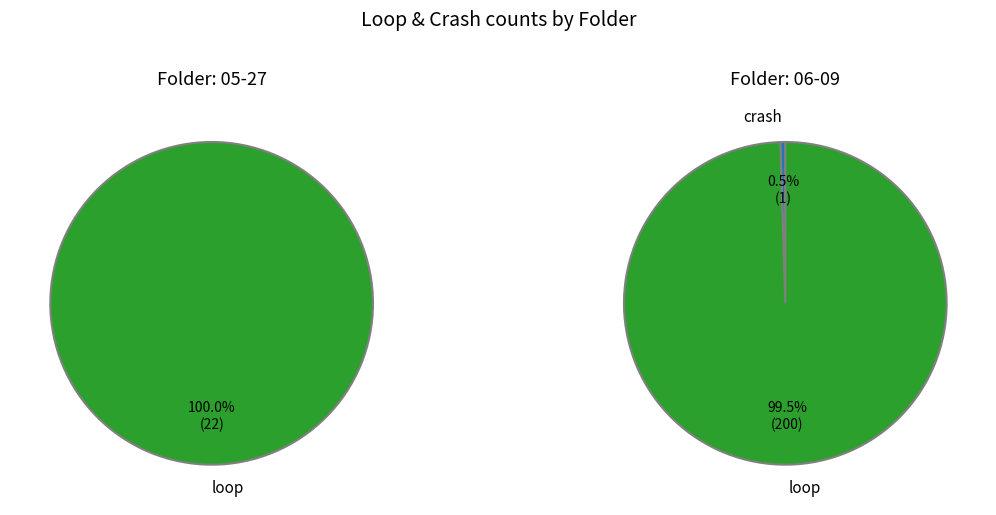

What percentage is the 06-09 slice, to the nearest percent?

90%